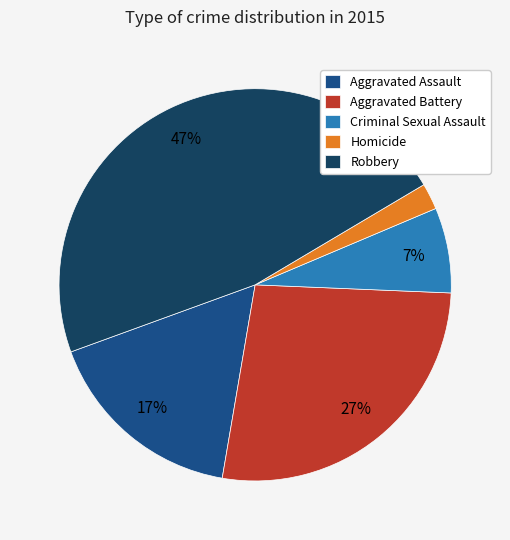

Is the sum of Criminal Sexual Assault and Aggravated Battery greater than half?

No